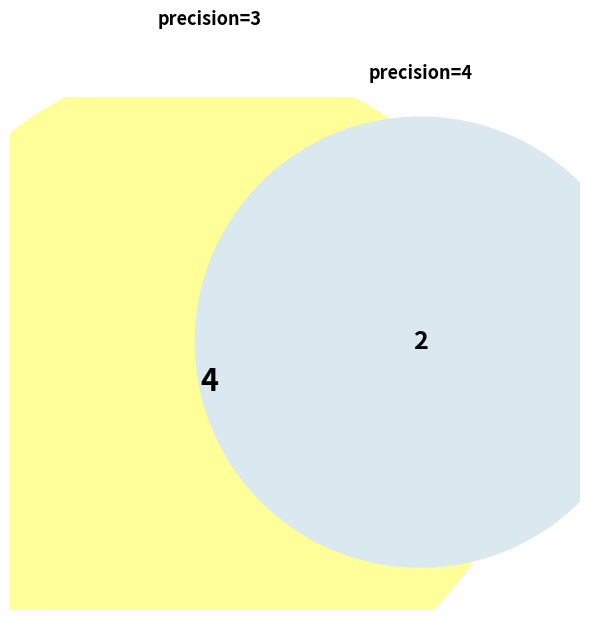

Does any single category account for the majority?

No